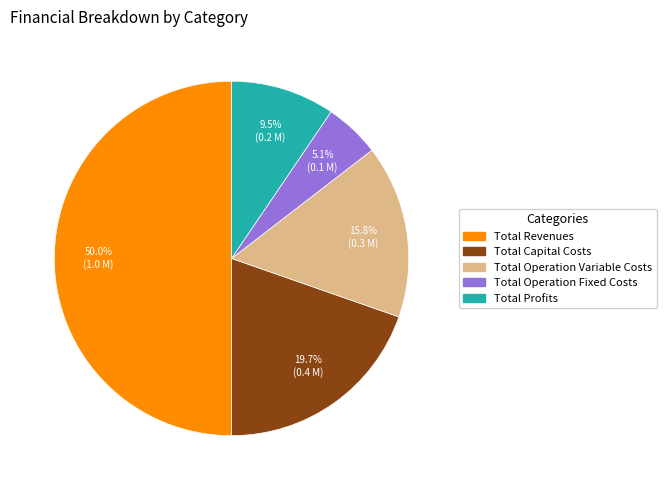

To the nearest percent, what is the difference between the largest and smallest slice percentages?

45%